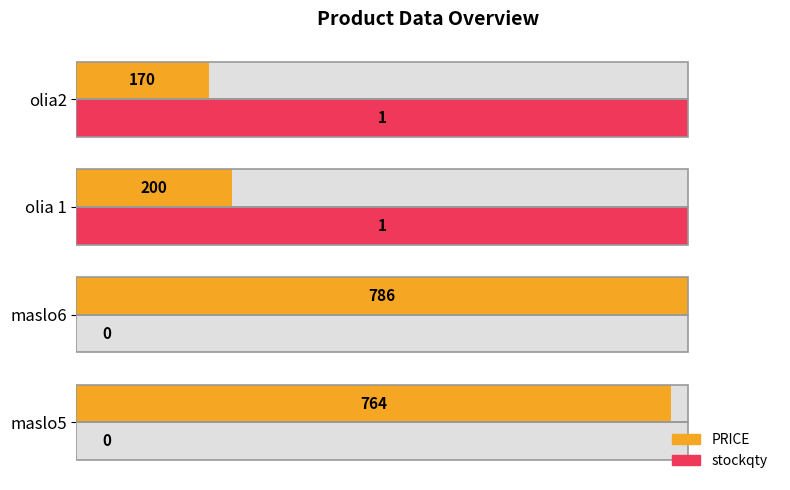

Rank the series at maslo6 from highest to lowest value.

PRICE, stockqty